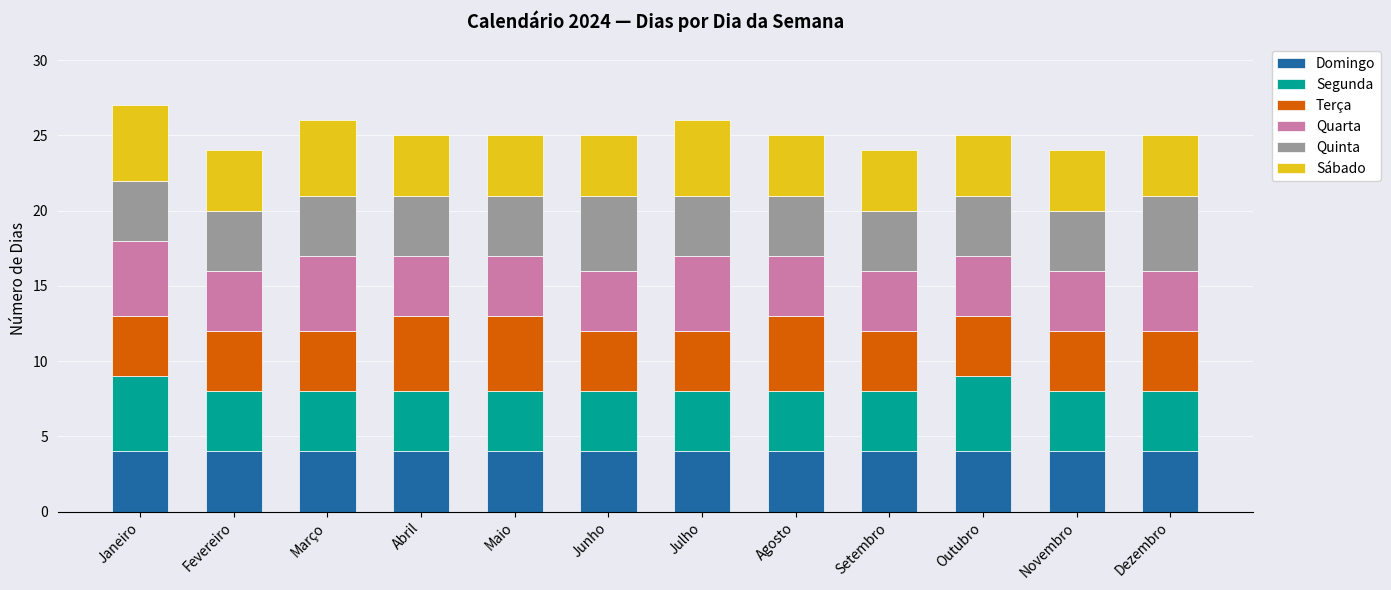

What is the total value across all series at Dezembro?

25